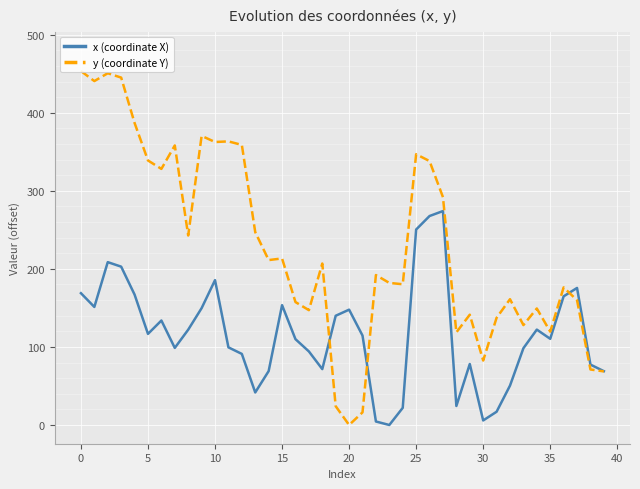

Rank the series by their average value, from highest to lowest.

y (coordinate Y), x (coordinate X)